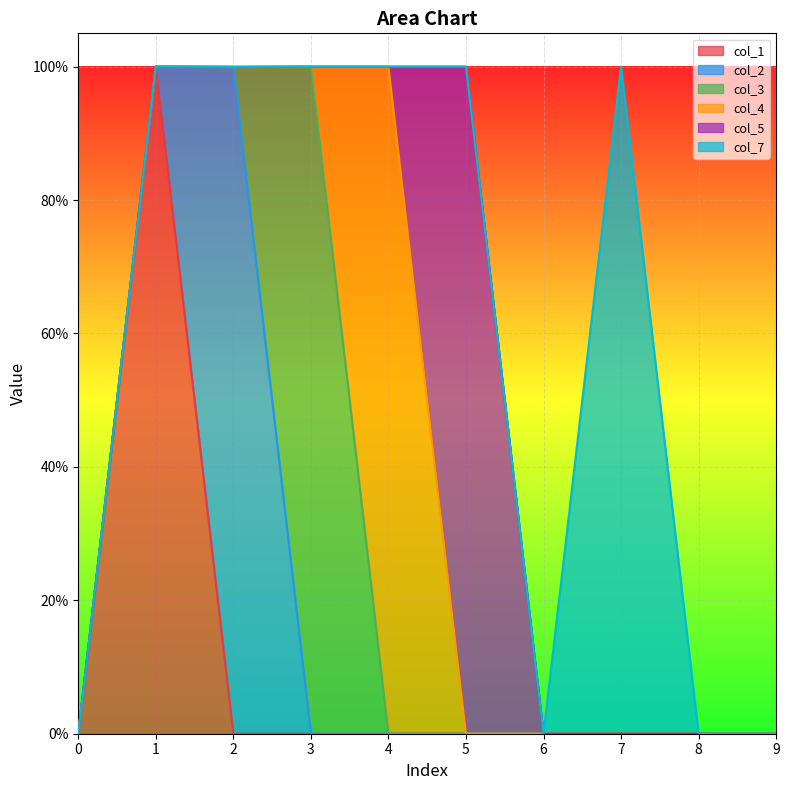

What is the average value of the col_1 series?

0.1